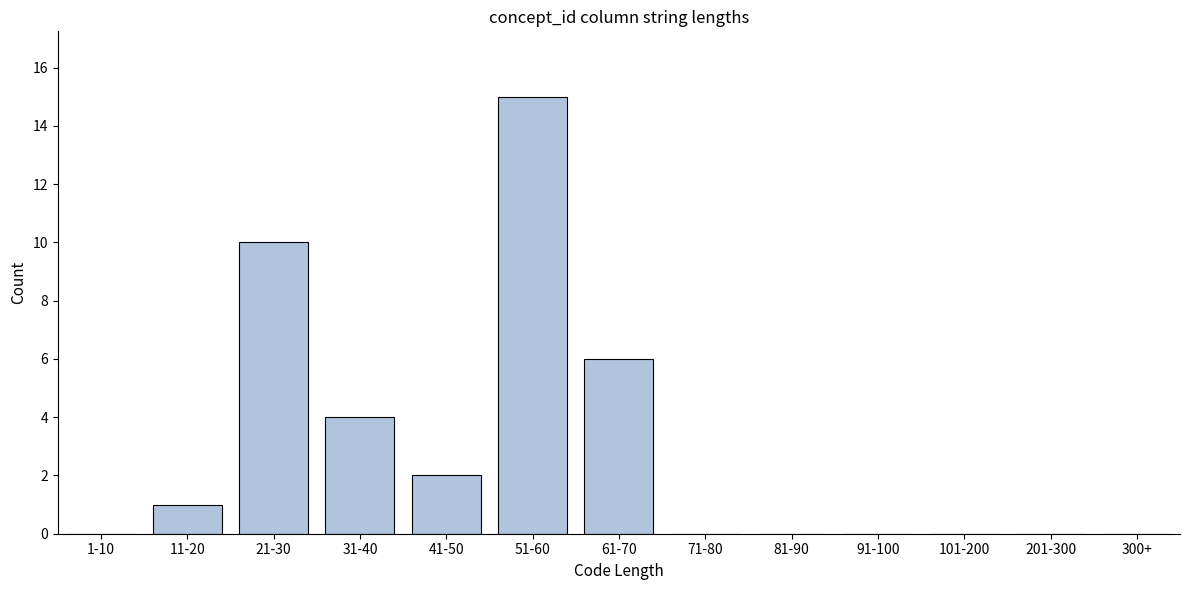

Reading left to right, transcribe all the data shown in this chart.

1-10=0	11-20=1	21-30=10	31-40=4	41-50=2	51-60=15	61-70=6	71-80=0	81-90=0	91-100=0	101-200=0	201-300=0	300+=0